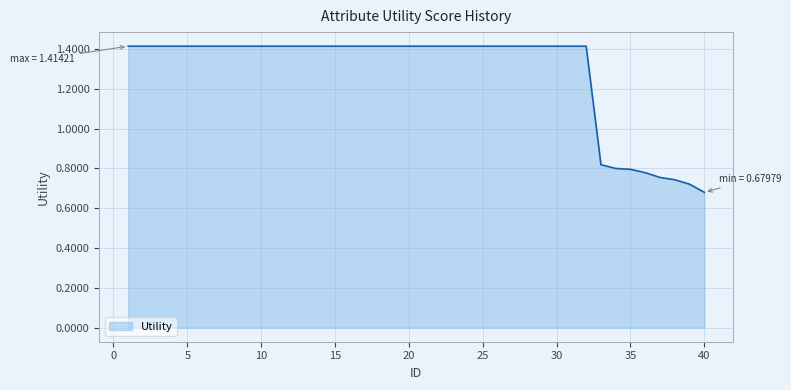

What is the average value?

1.3